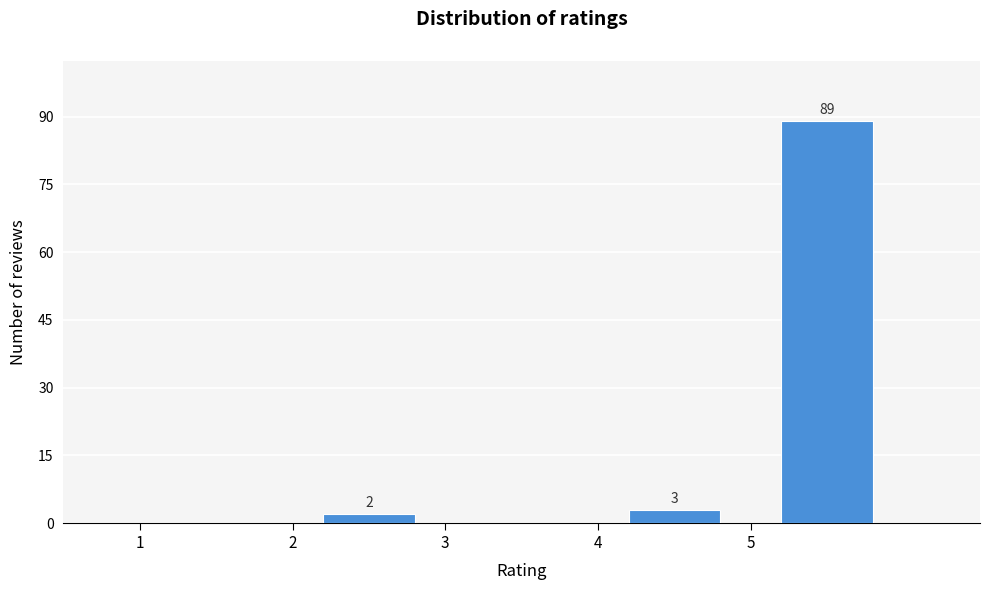

Which range on the x-axis has the tallest bar?

5 to 6